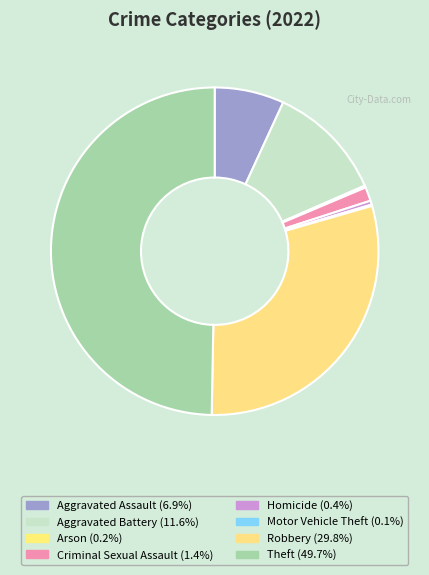

How many slices are in this pie chart?

8